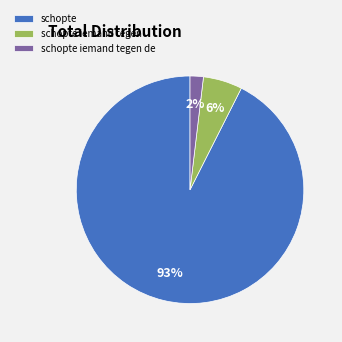

Combined, do schopte iemand tegen de and schopte iemand tegen account for over 50%?

No